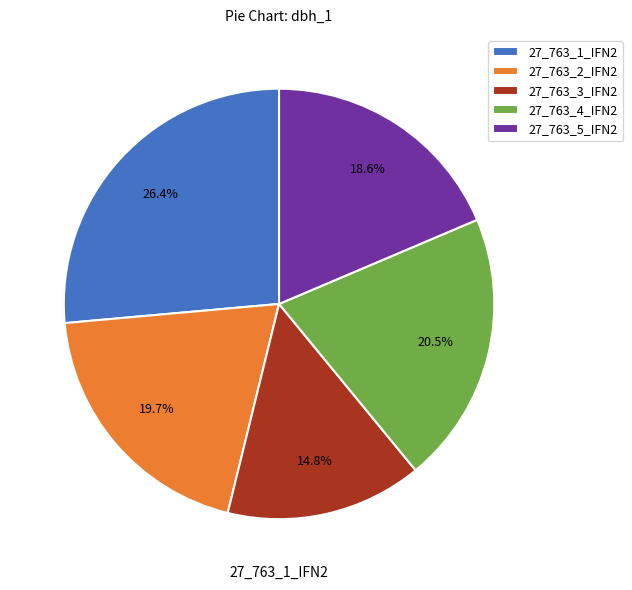

Which category has the biggest portion of the pie?

27_763_1_IFN2